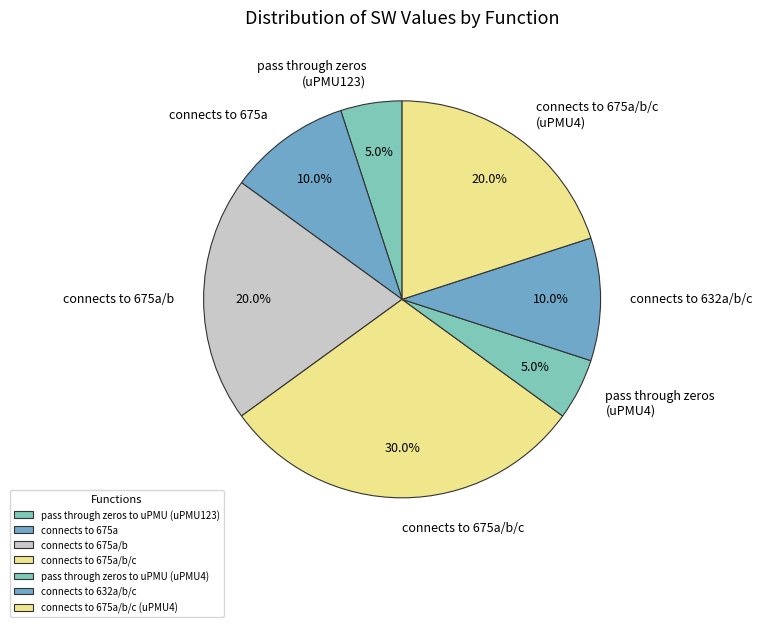

What is the largest slice in the pie chart?

connects to 675a/b/c